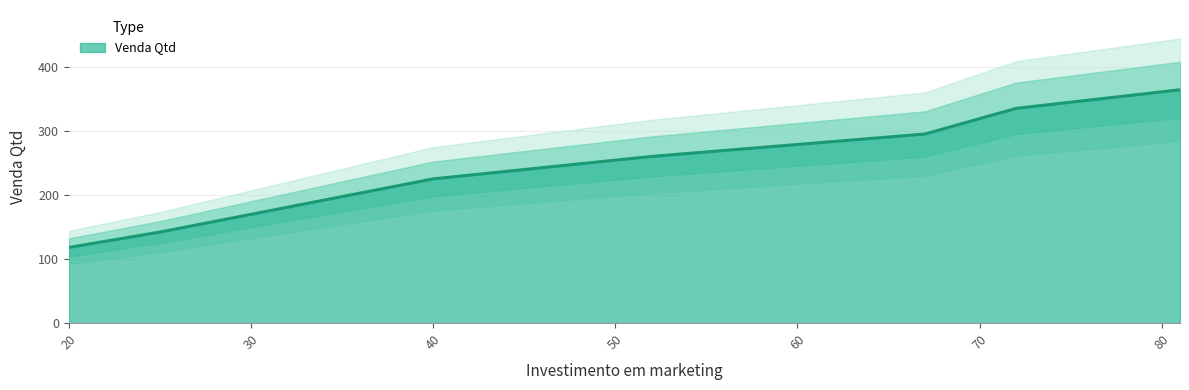

Is it true that the value at 72 is 335?

True